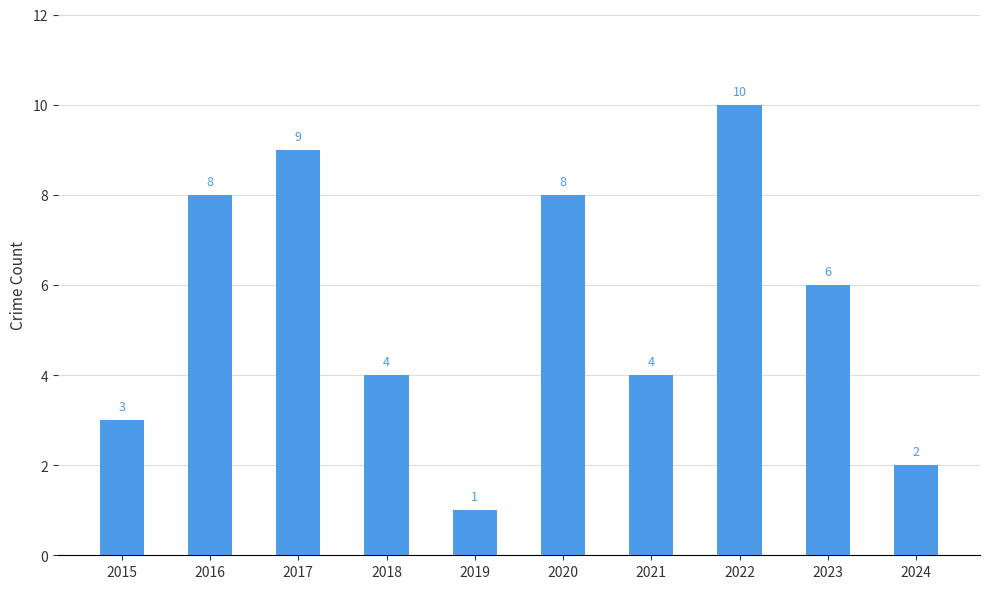

What is the approximate value at 2019?

1